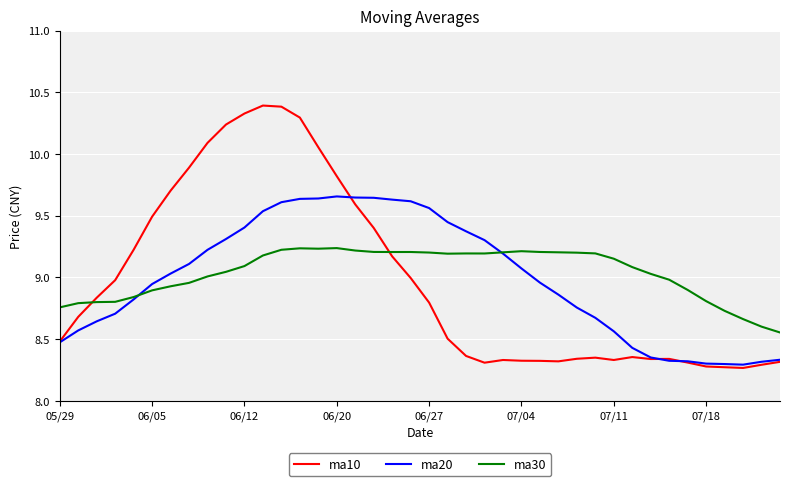

Does the chart have visible grid lines?

Yes